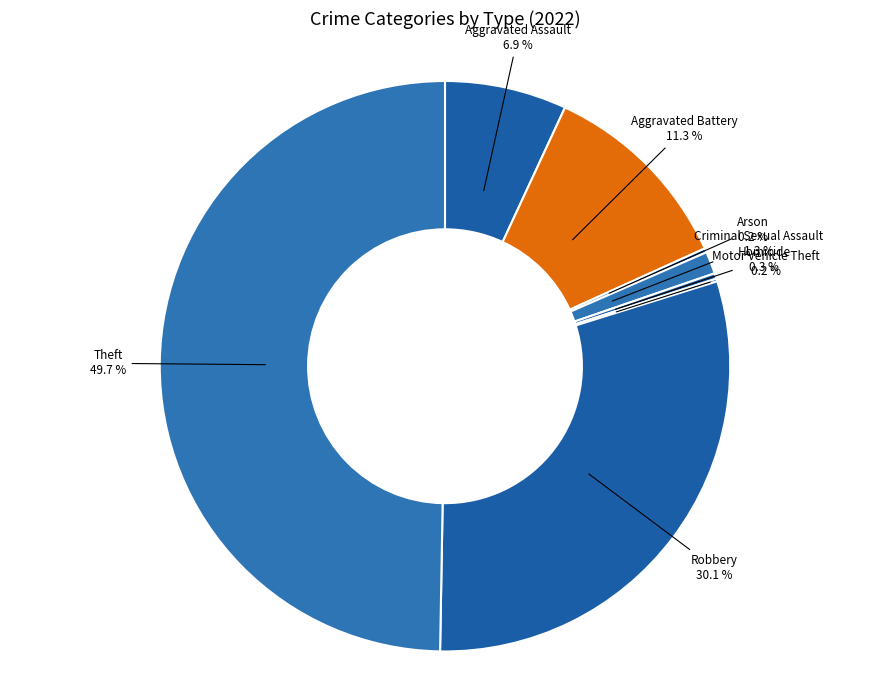

Approximately how many times larger is the value at Aggravated Assault compared to Homicide?

22.0